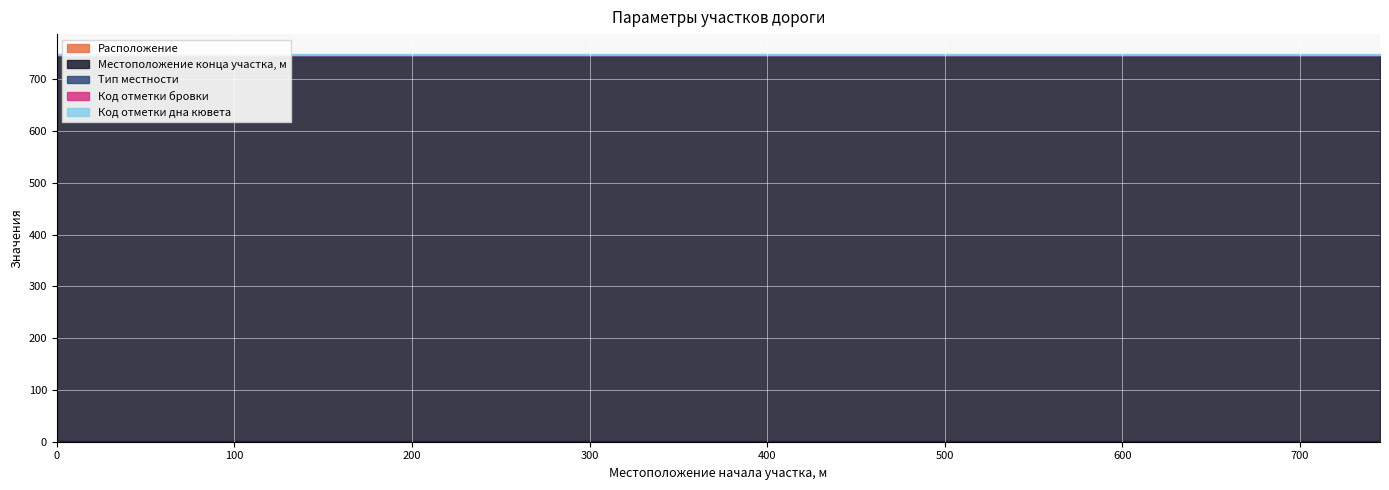

What is the sum of the Код отметки бровки values at 0 and 745?

2